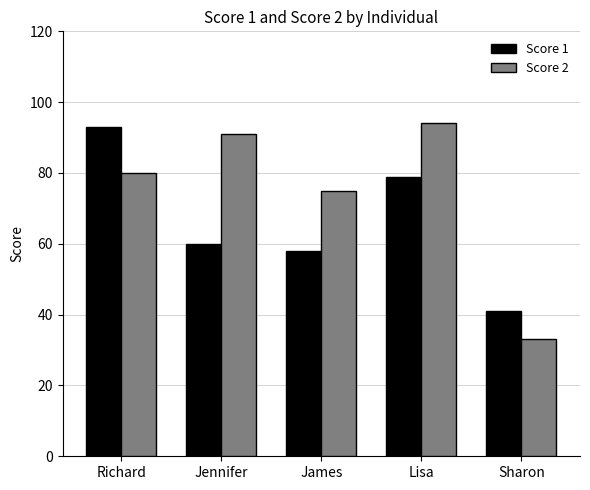

Rank the categories by Score 2 value from highest to lowest.

Lisa, Jennifer, Richard, James, Sharon